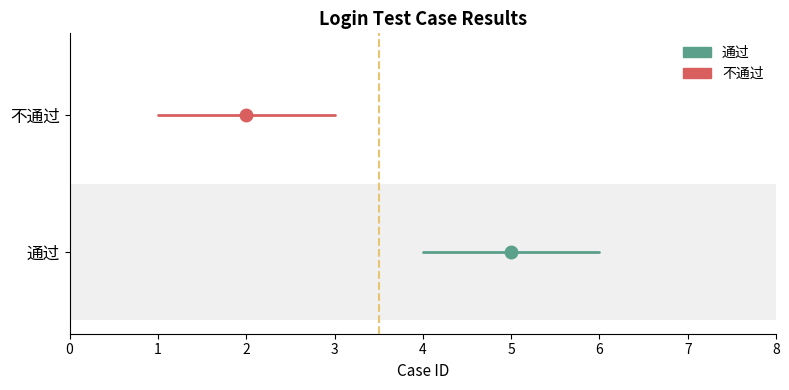

Is the value of 通过 at 1 greater than the value of 不通过 at 1?

No